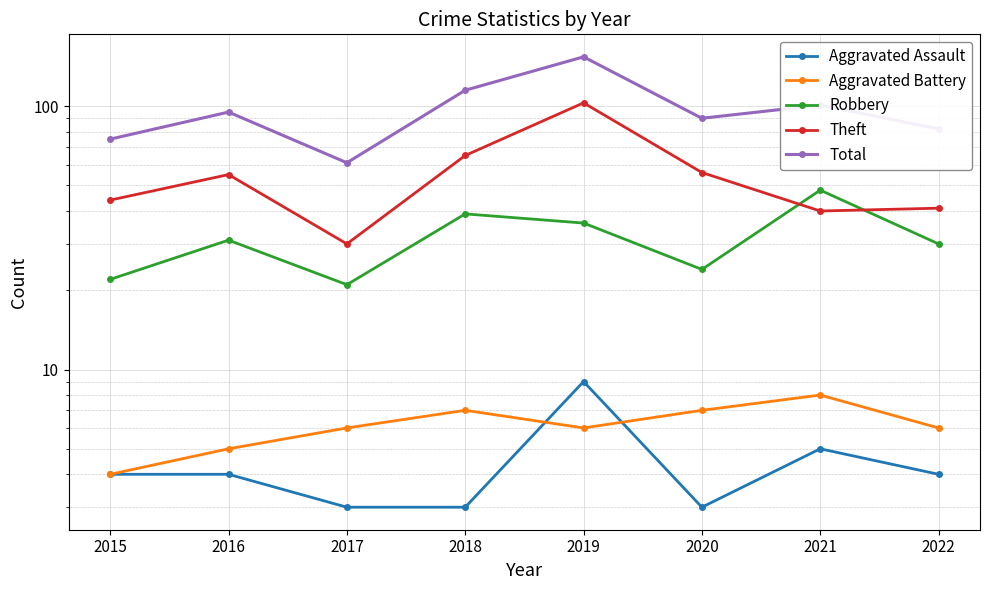

Is it true that Robbery equals 39 at 2018?

True